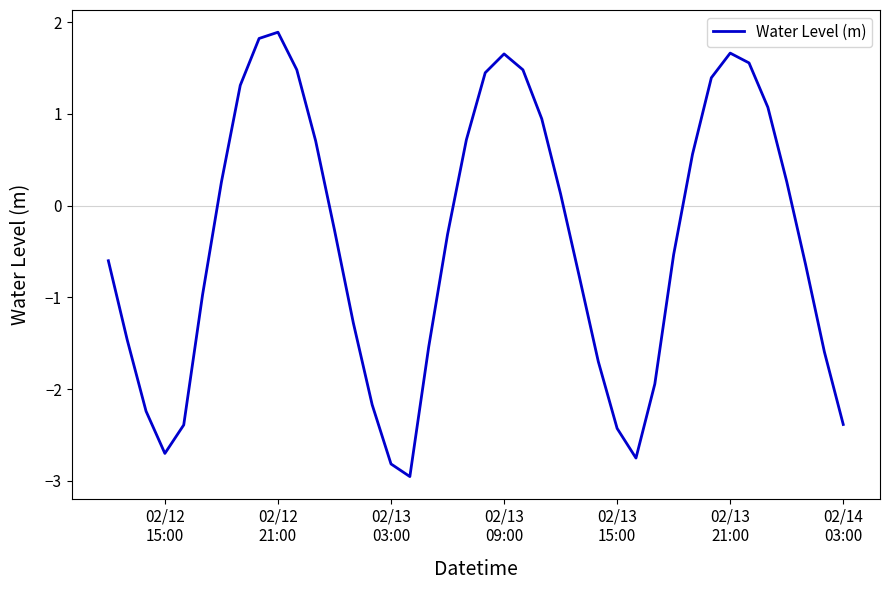

What is the greatest value displayed?

1.9